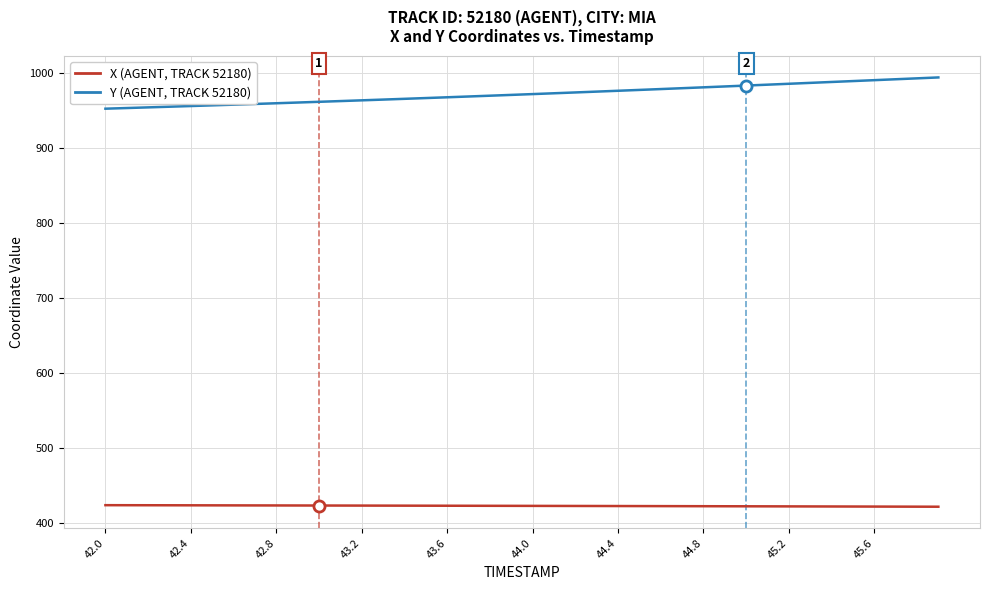

What is the smallest value displayed?

421.7